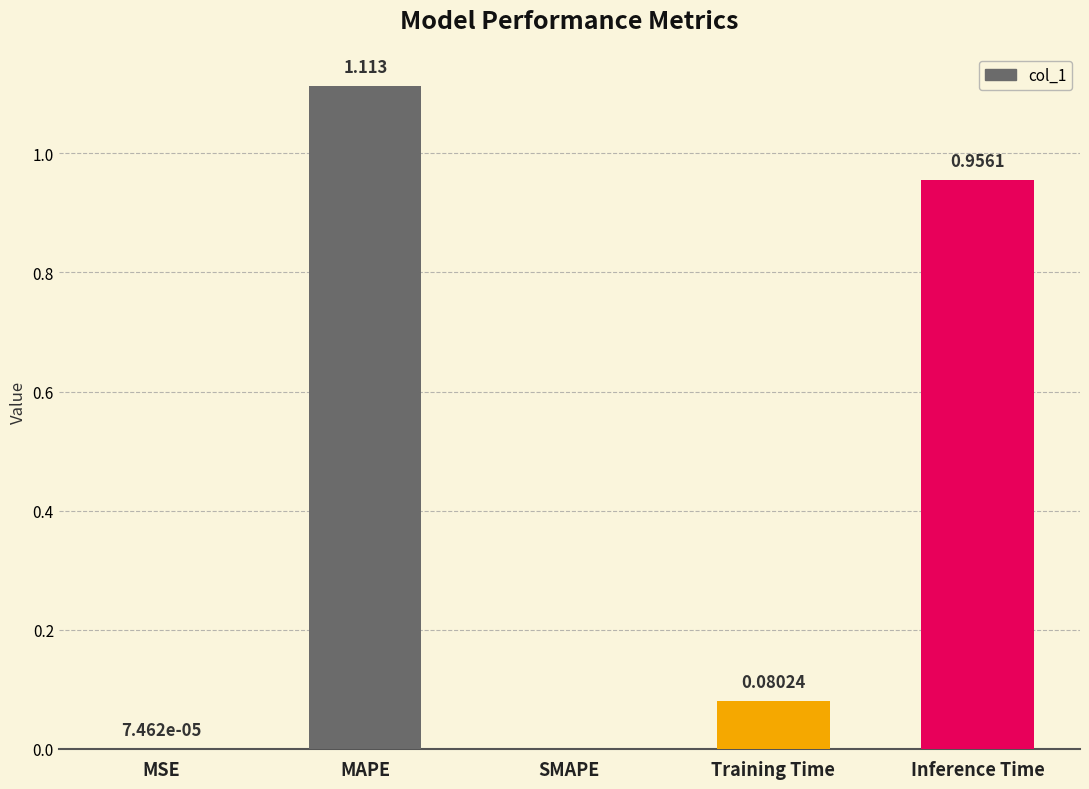

At which category does the chart reach its peak across all series?

MAPE